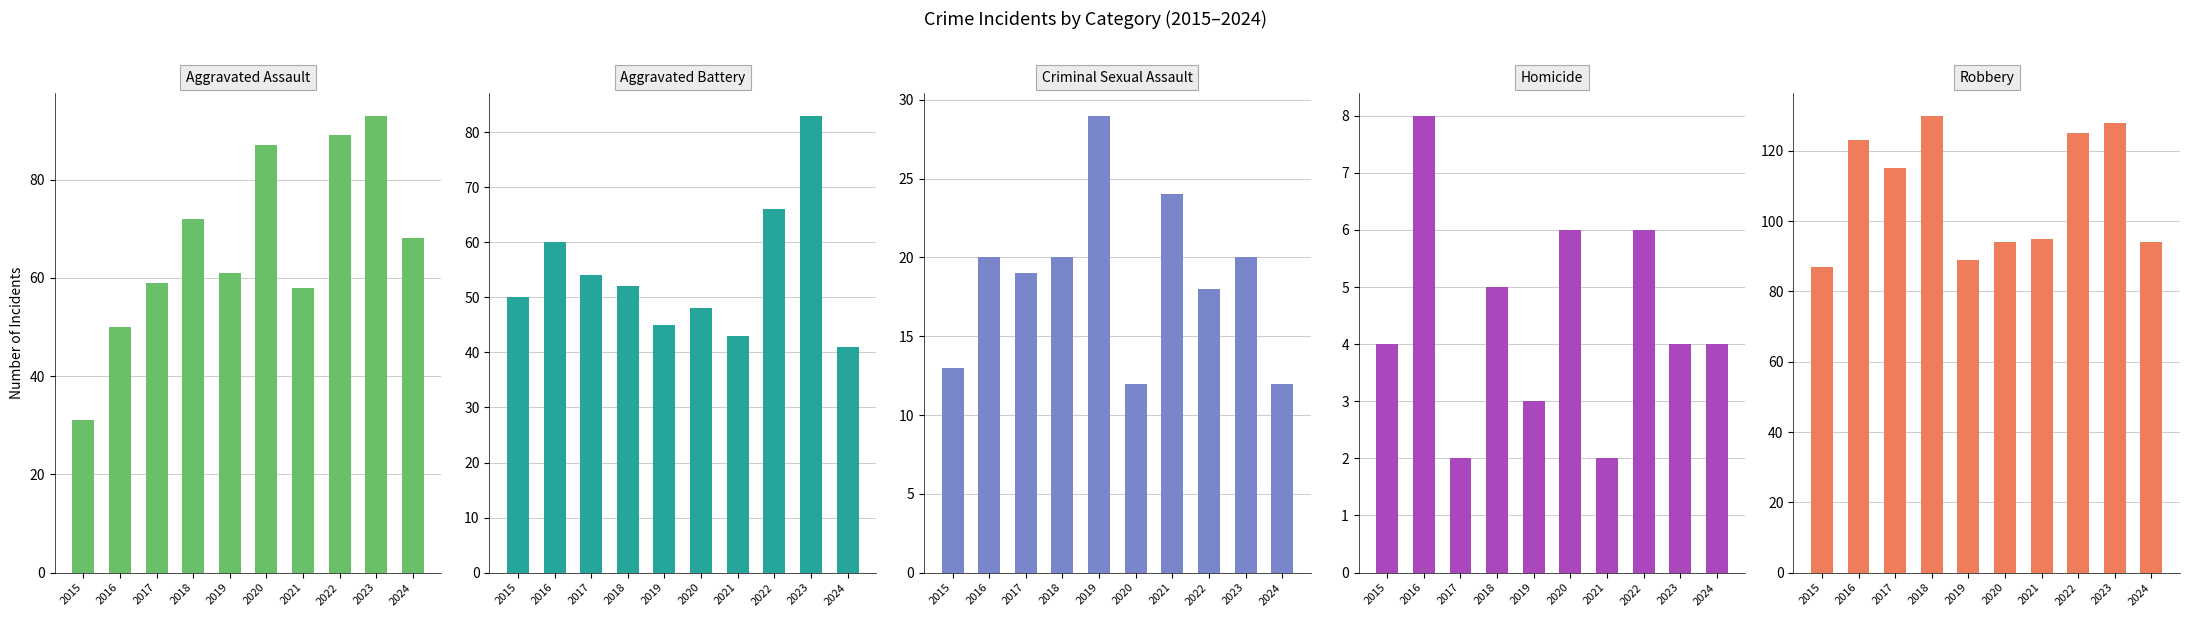

What is the minimum value shown in the chart?

2